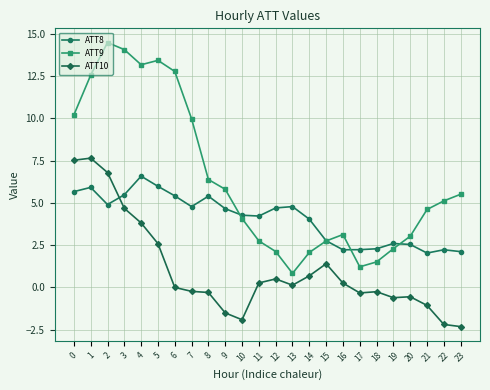

How many data points does each series have?

24